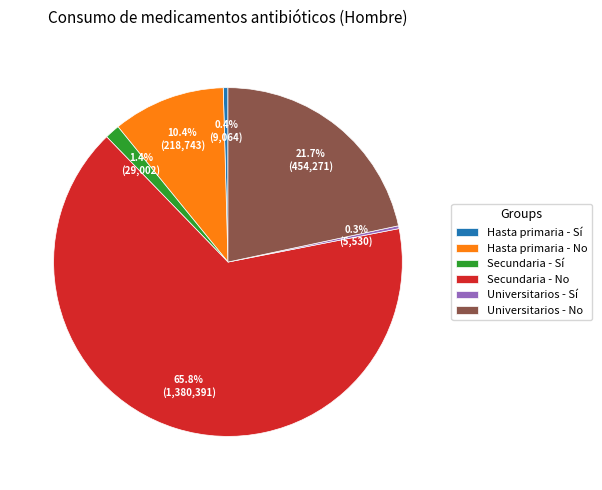

Do Universitarios - No and Secundaria - No together represent more than half of the pie?

Yes